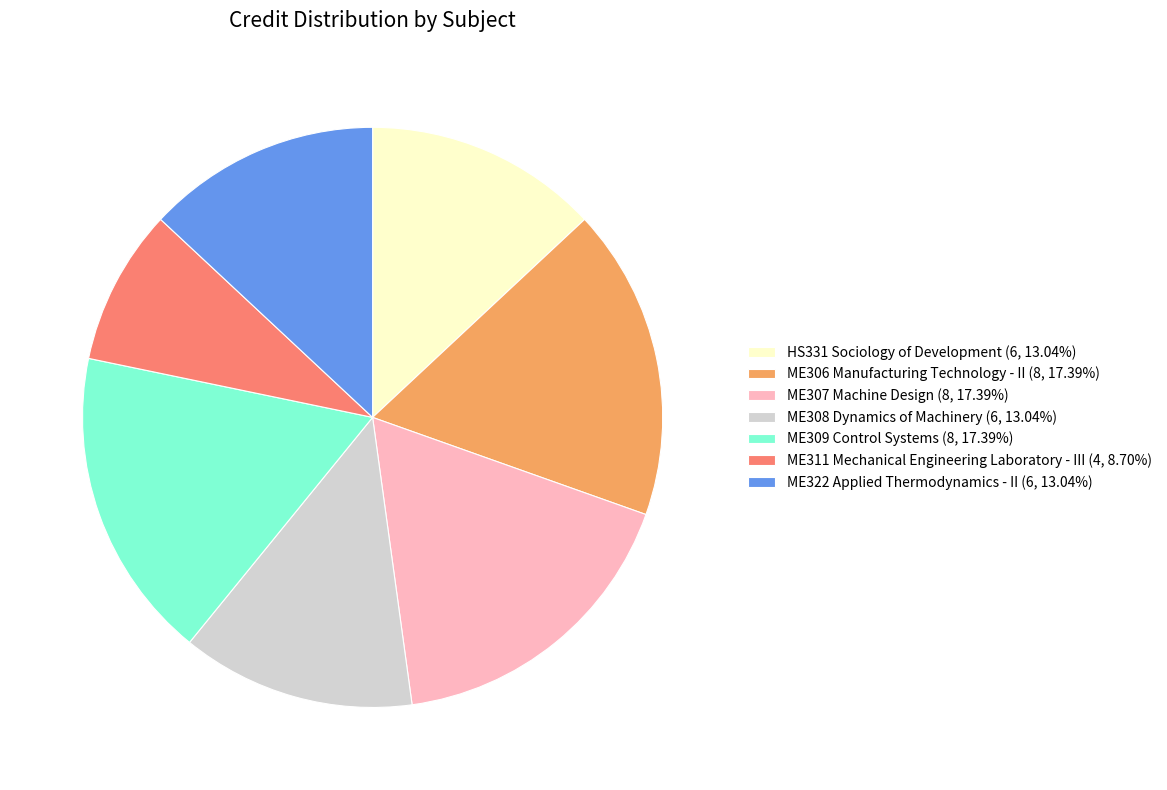

What is the smallest slice in the pie chart?

ME311 Mechanical Engineering Laboratory - III